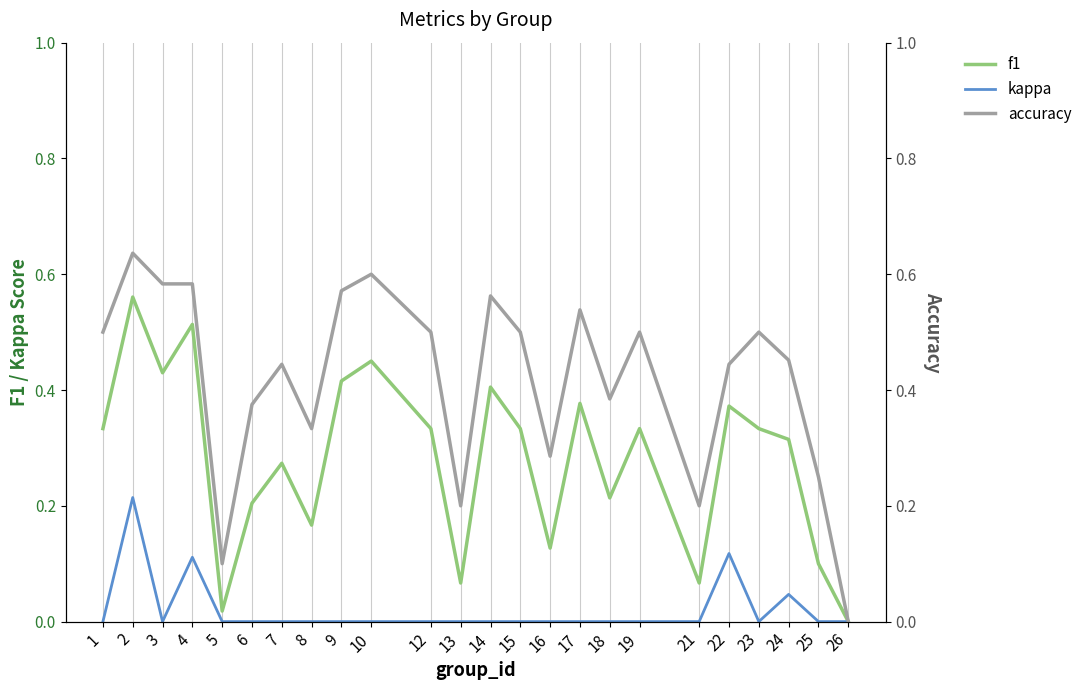

Which category has the lowest value across all series?

26